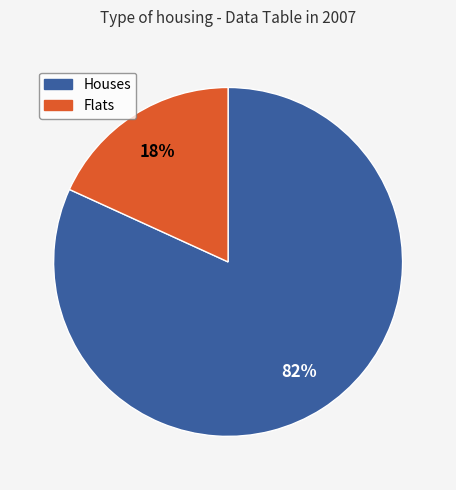

Count the number of slices in the pie.

2